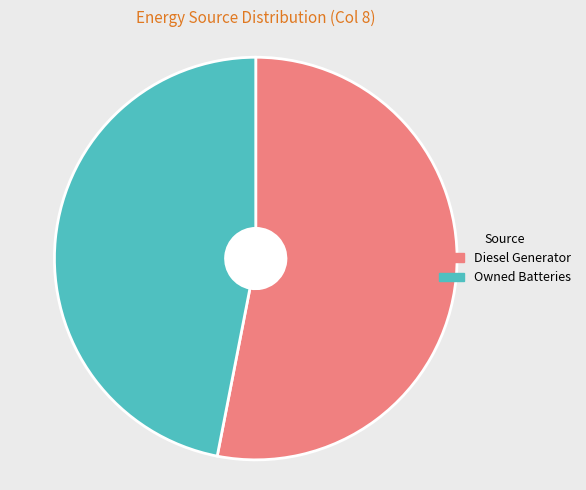

Combined, do Diesel Generator and Owned Batteries account for over 50%?

Yes